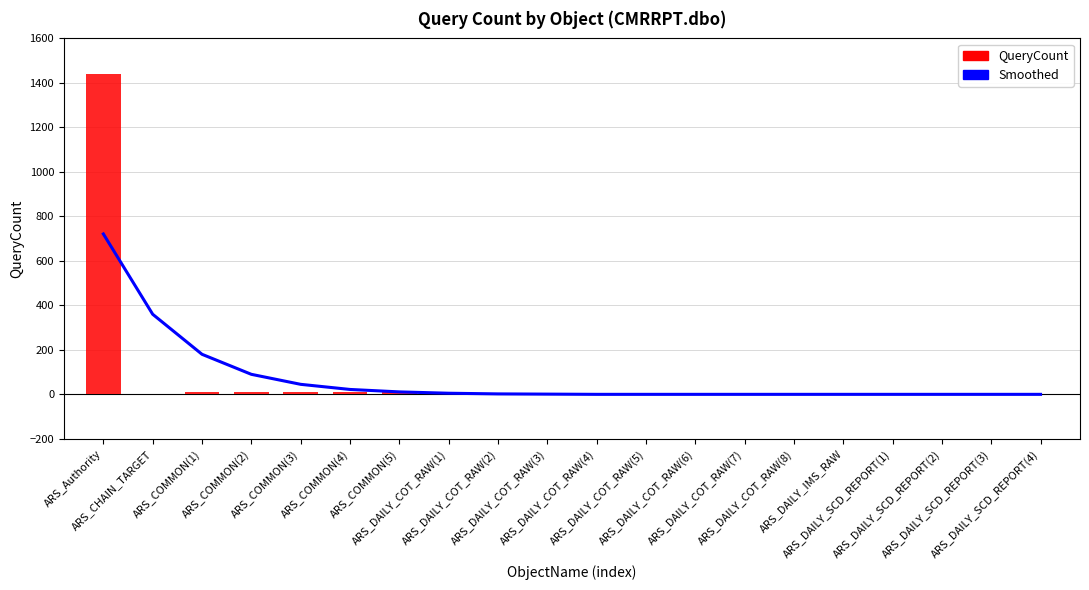

What is the label of the 17th bar from the right?

ARS_COMMON(2)